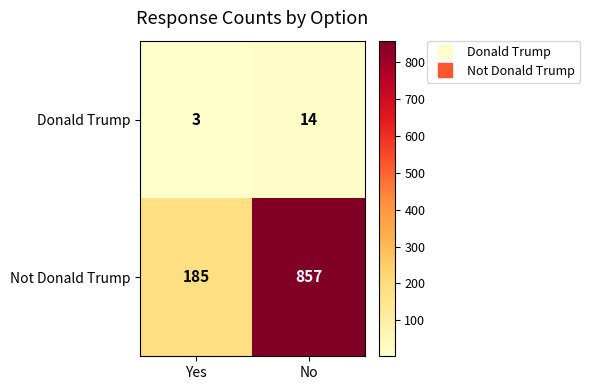

Reading left to right, transcribe all the data shown in this chart.

Donald Trump: 3	14
Not Donald Trump: 185	857